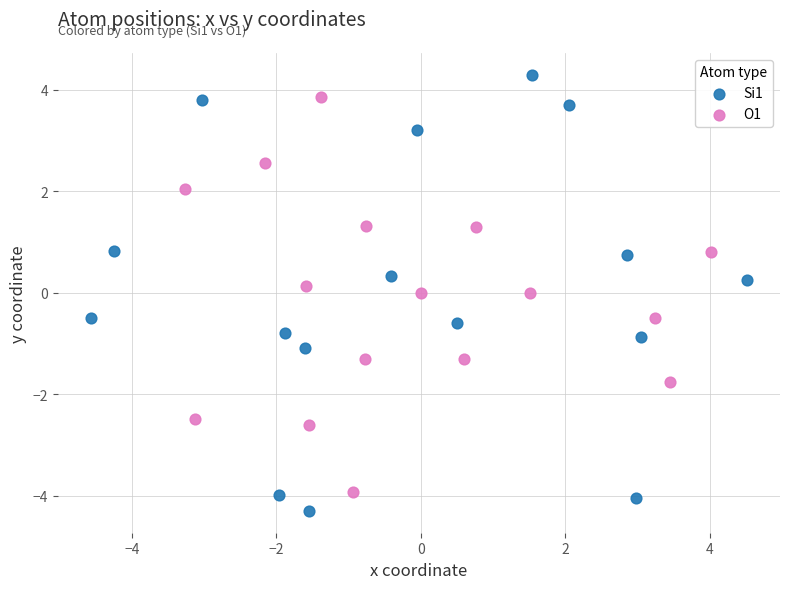

Which series has the widest spread of Y values?

Si1